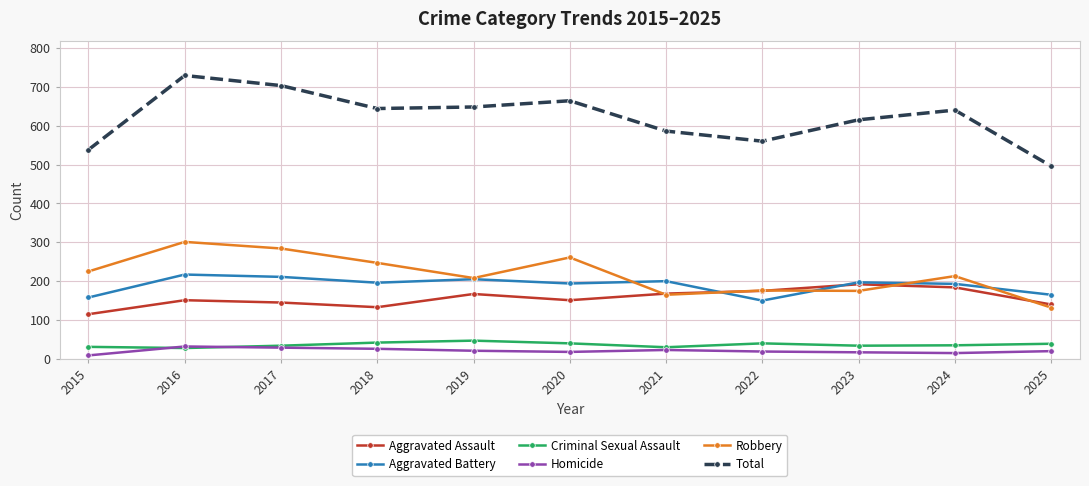

What are all the series names shown in the legend?

Aggravated Assault, Aggravated Battery, Criminal Sexual Assault, Homicide, Robbery, Total